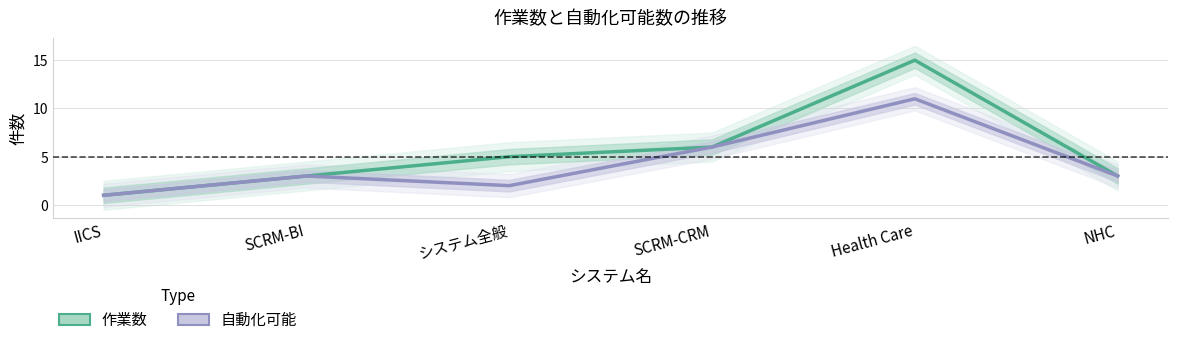

Which category has the lowest value in the 自動化可能 (Forecast) series?

IICS